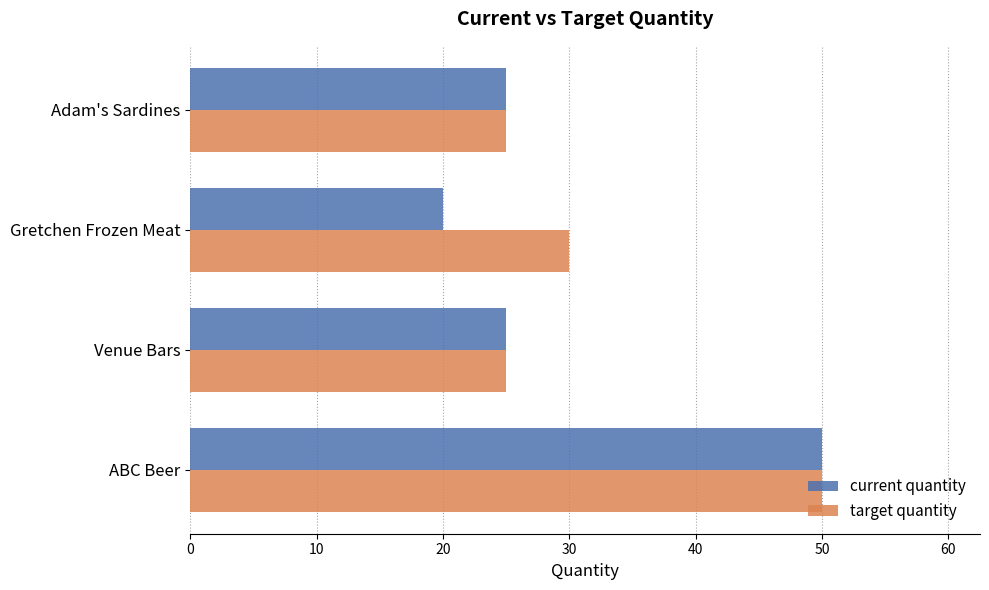

What are all the series names shown in the legend?

current quantity, target quantity